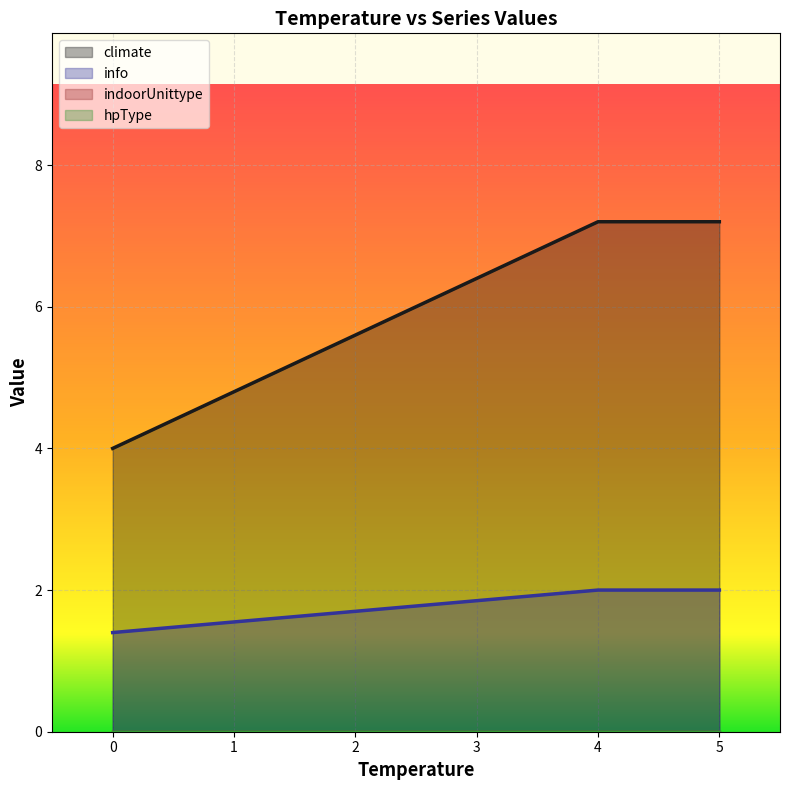

How many values in the info series are below 2?

1